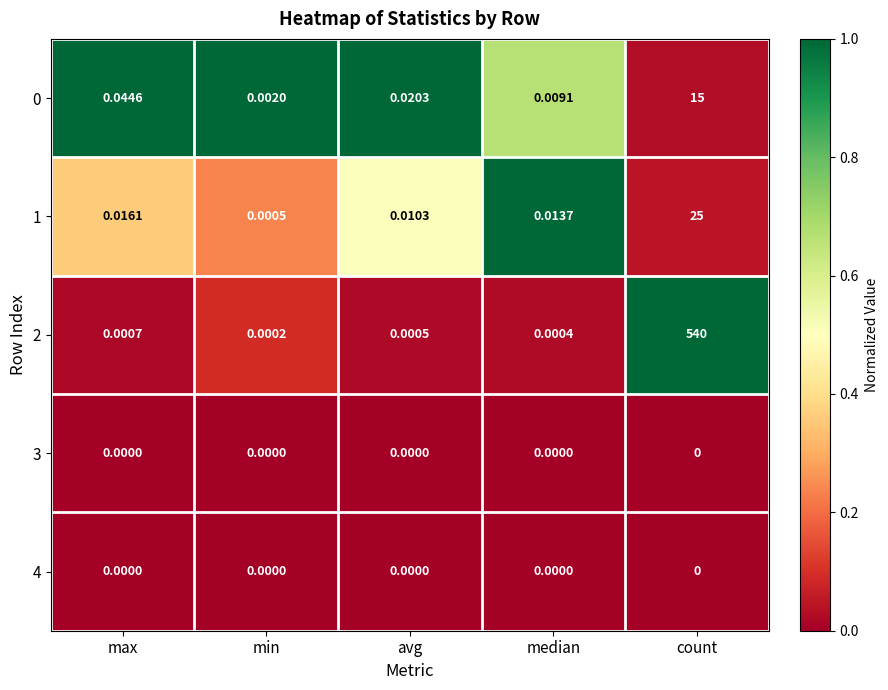

At which label does 0 reach its minimum?

min